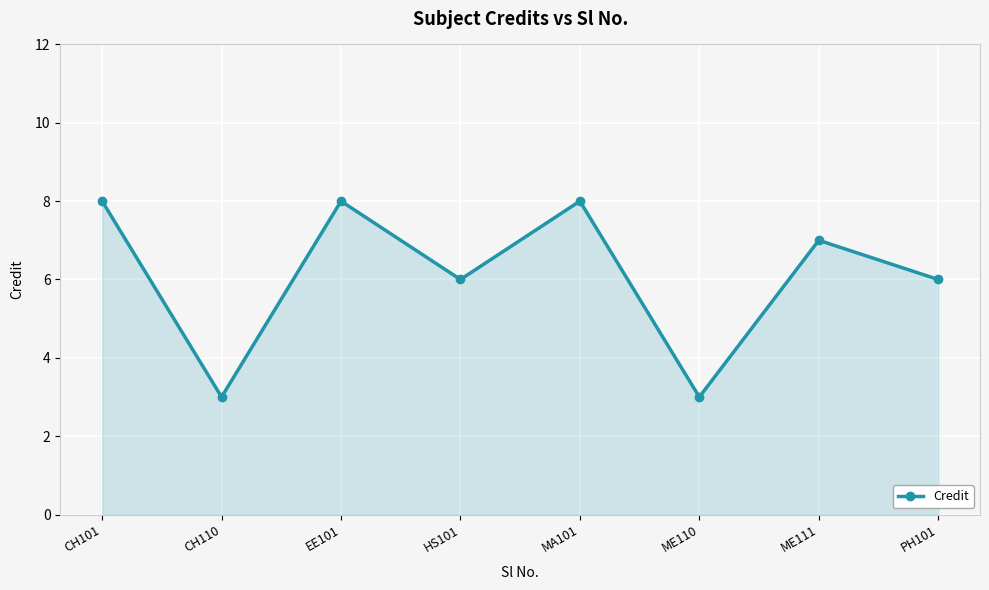

At which category does the data reach its first local peak?

EE101